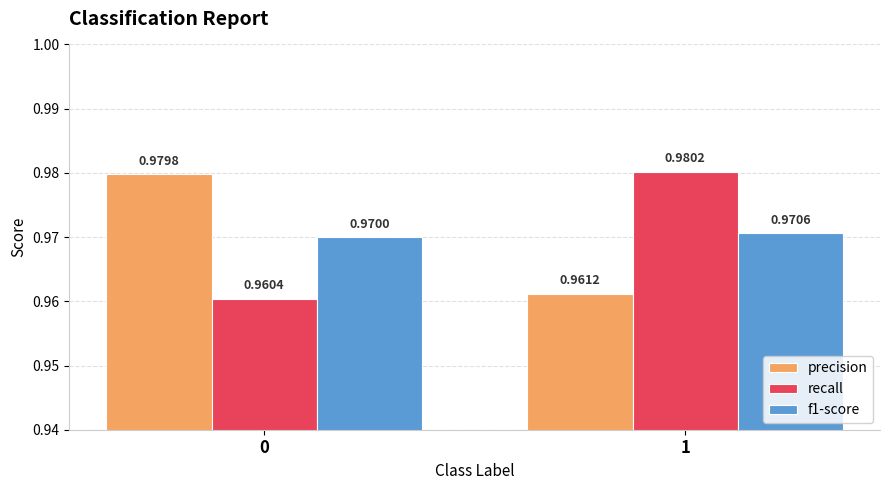

How many f1-score values are between 0 and 1?

2